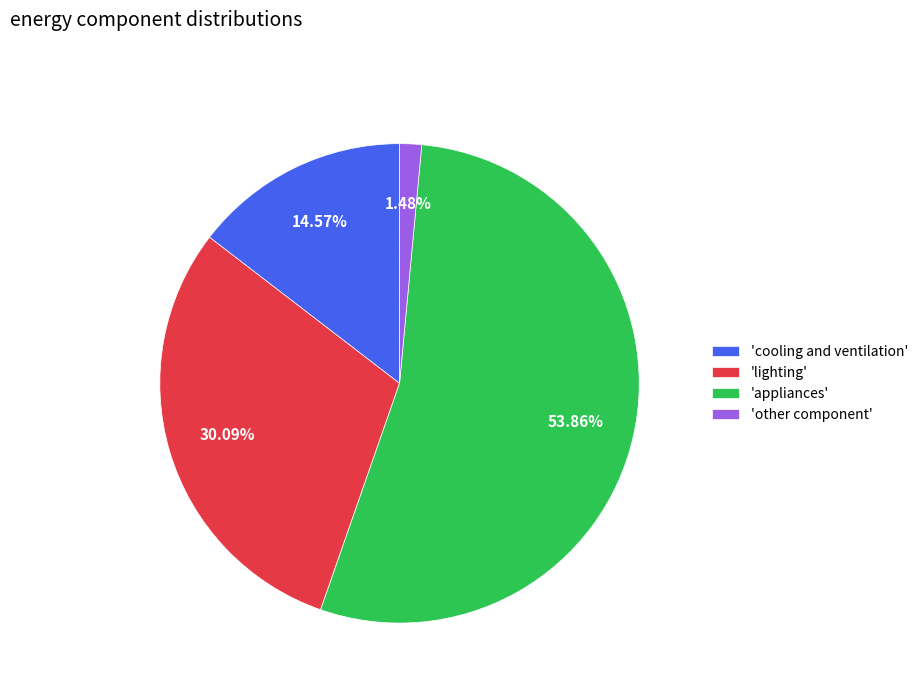

To the nearest percent, what is the difference between the largest and smallest slice percentages?

52%